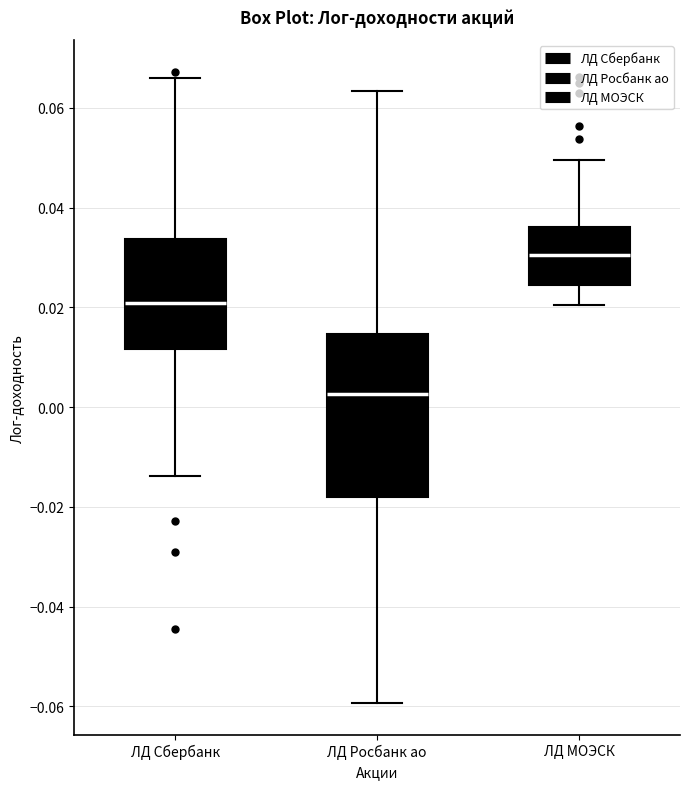

Comparing the boxes themselves (not the whiskers), which one is the tallest?

ЛД Росбанк ао